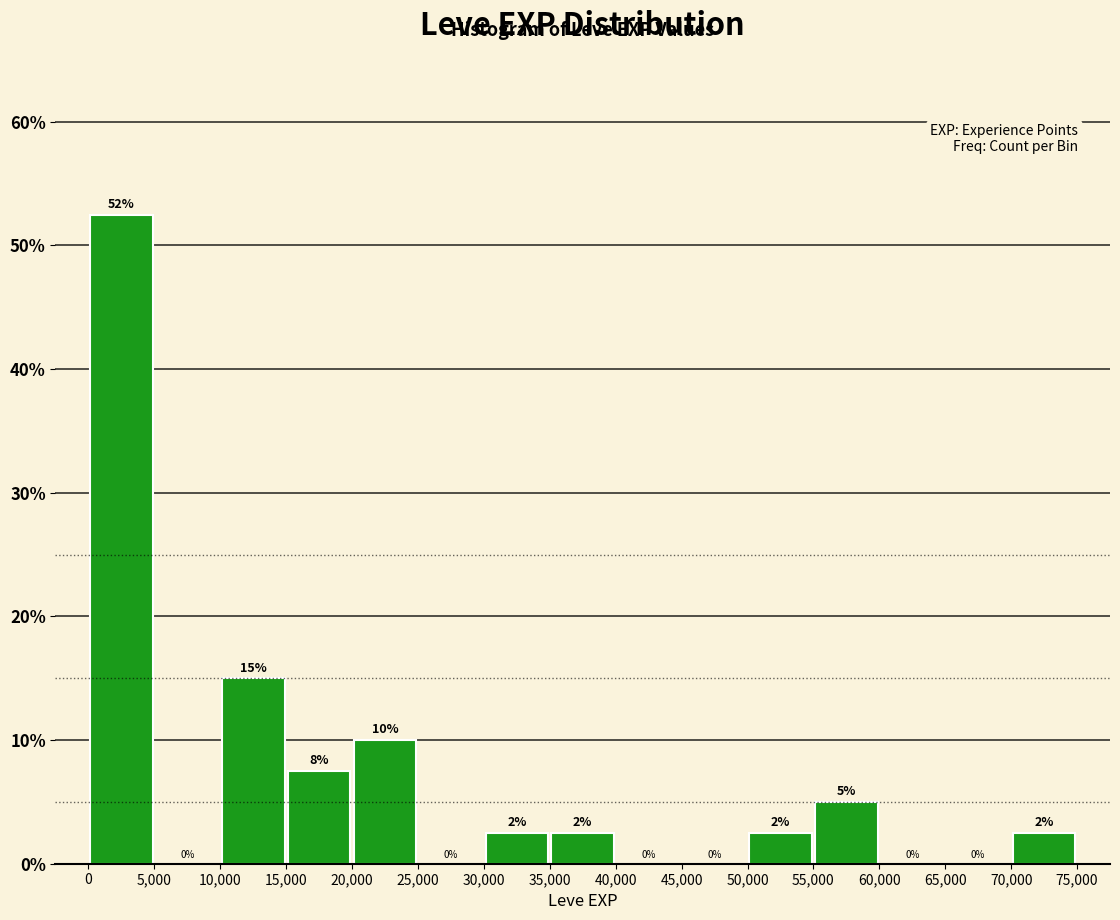

Over which range of the x-axis is the bar tallest?

0 to 5,000